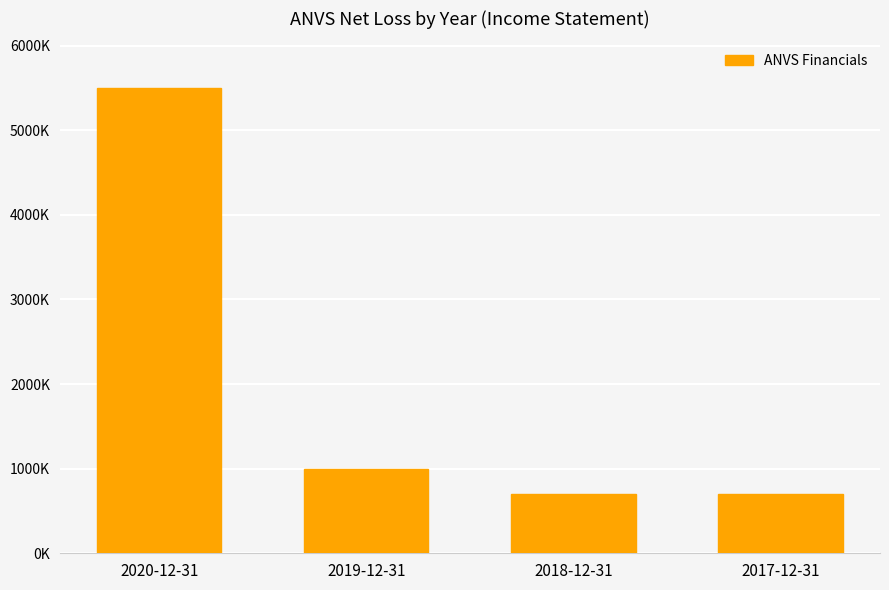

Does the chart contain any negative values?

No